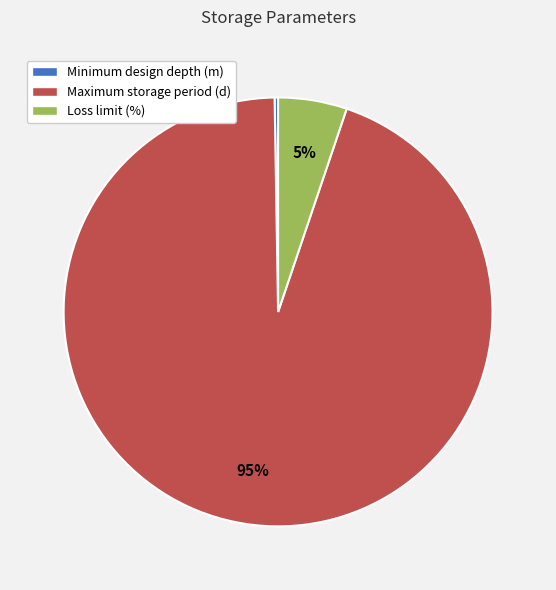

What is the largest slice in the pie chart?

Maximum storage period (d)